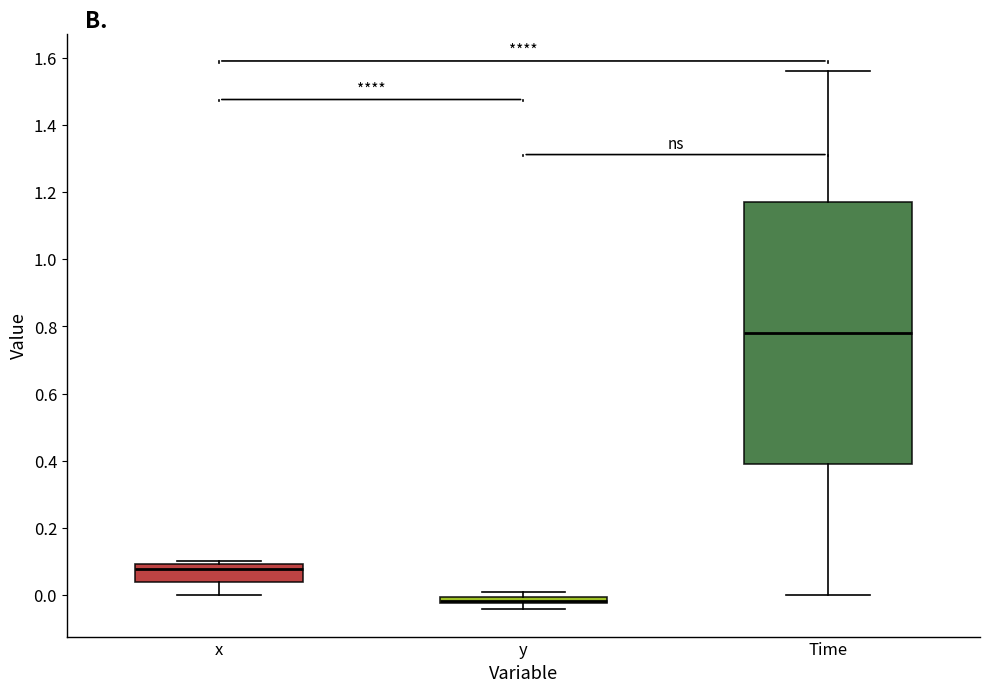

Where is the upper edge of the box for x on the y-axis? The values are not printed on the chart, so give them approximately, as read against the axis.

0.10